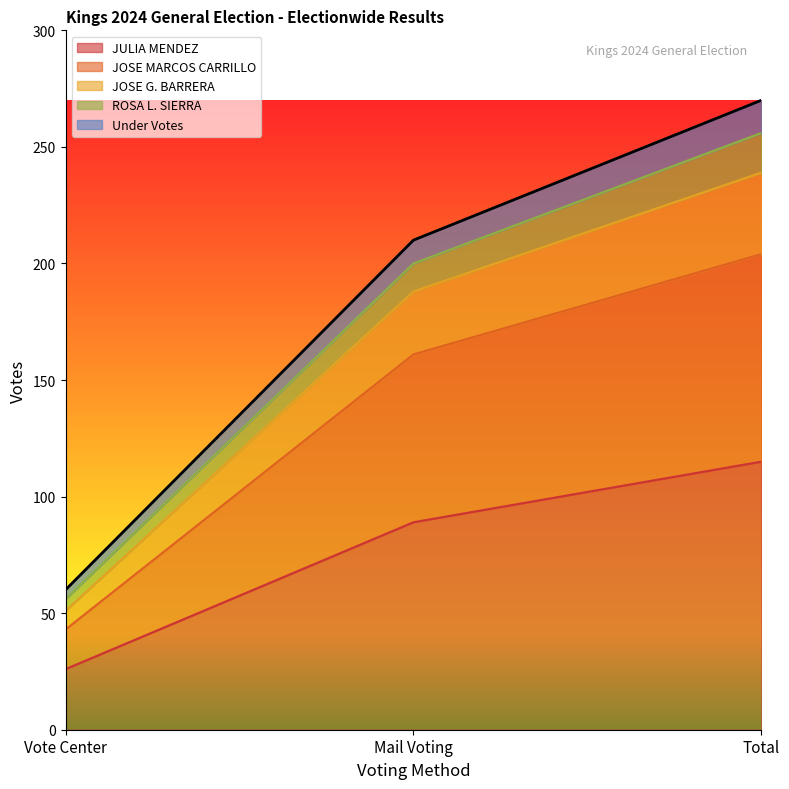

What is the total value across all series at Mail Voting?

210